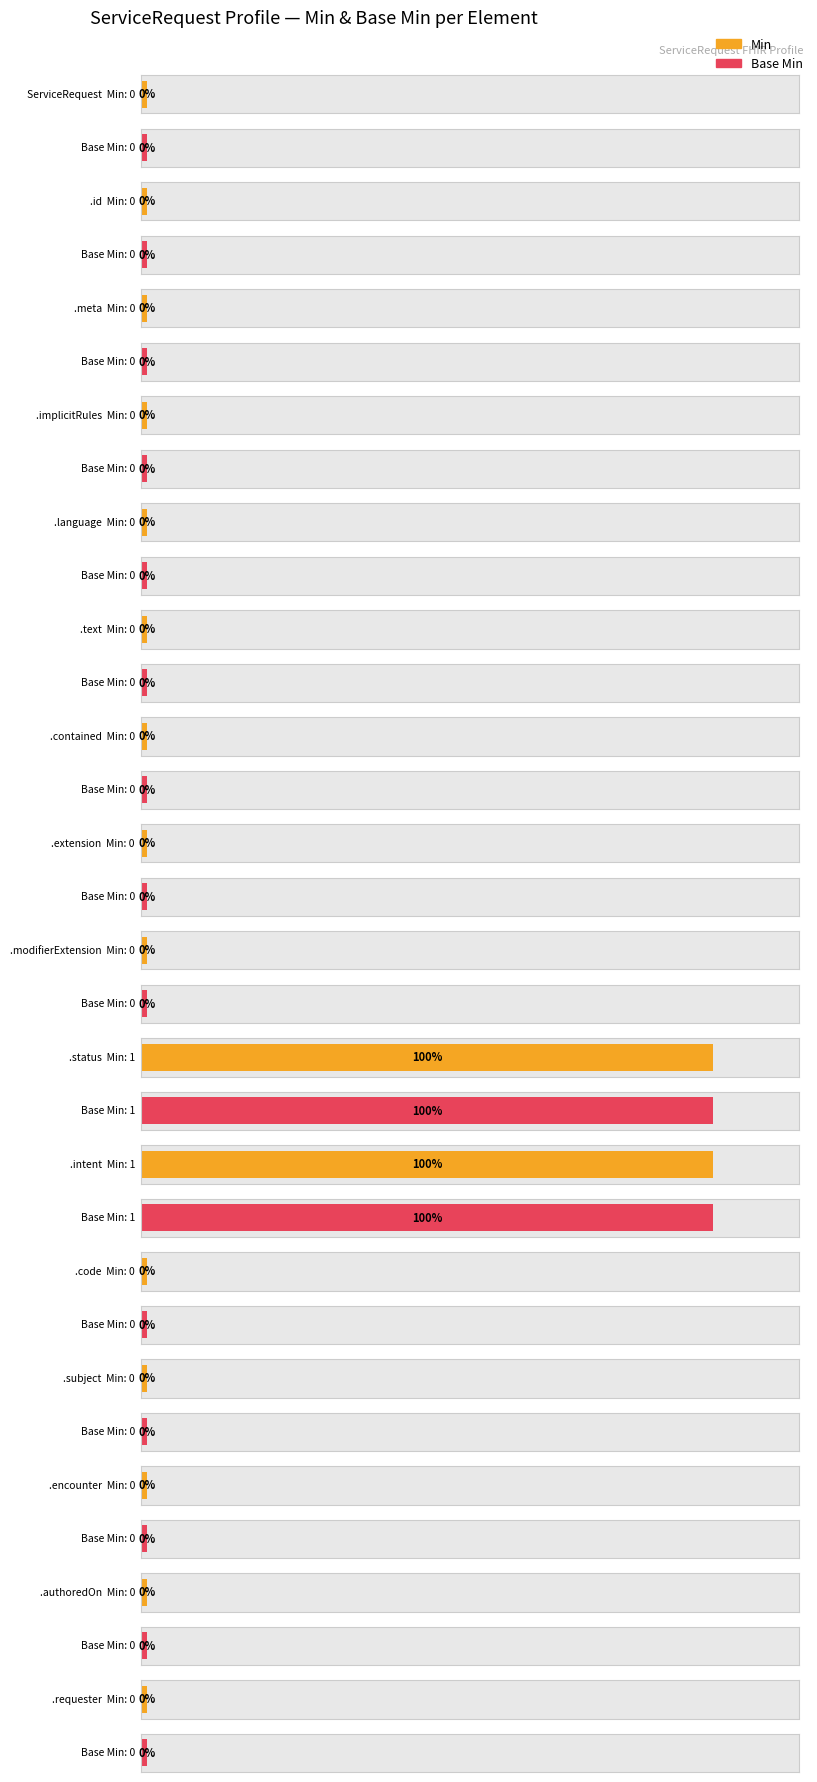

How many groups of bars are there?

16